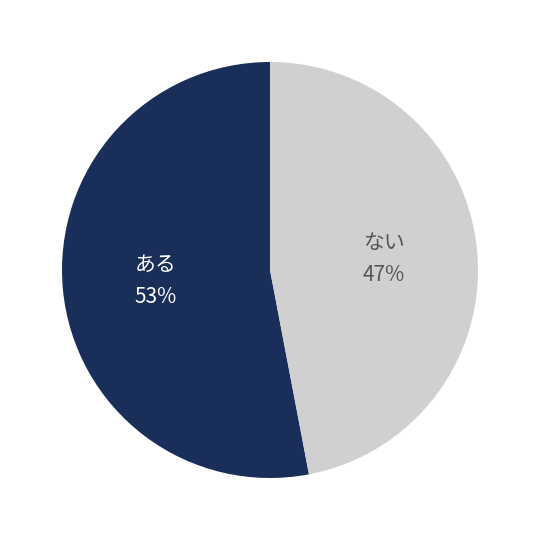

Which slice is the largest?

ある